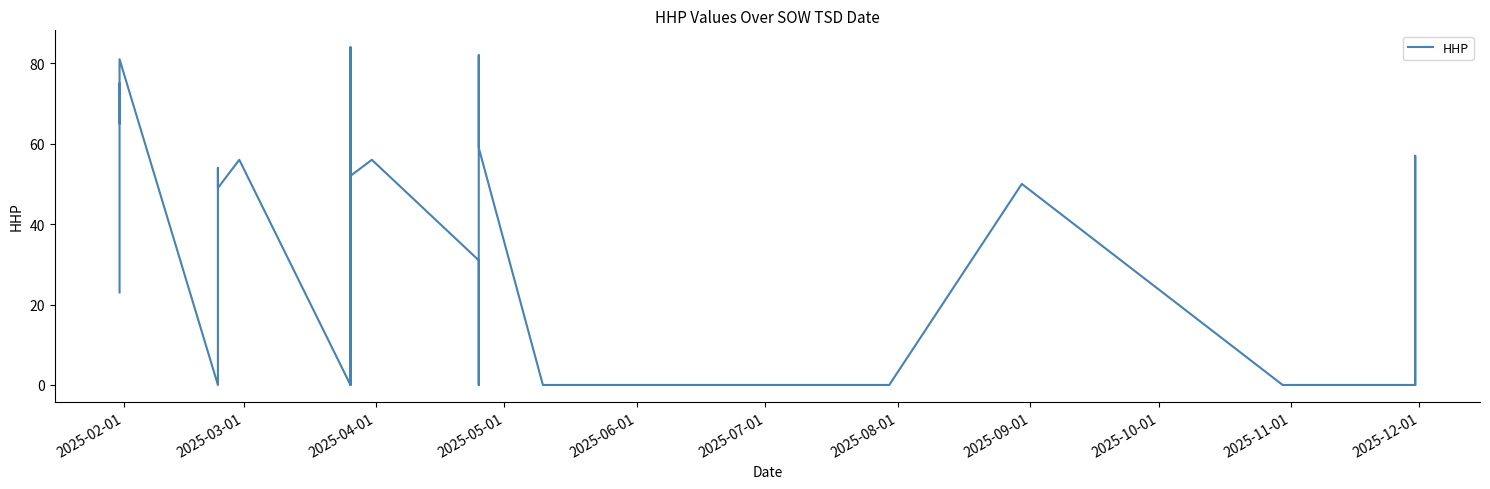

The value at 27 is 58. True or false?

False